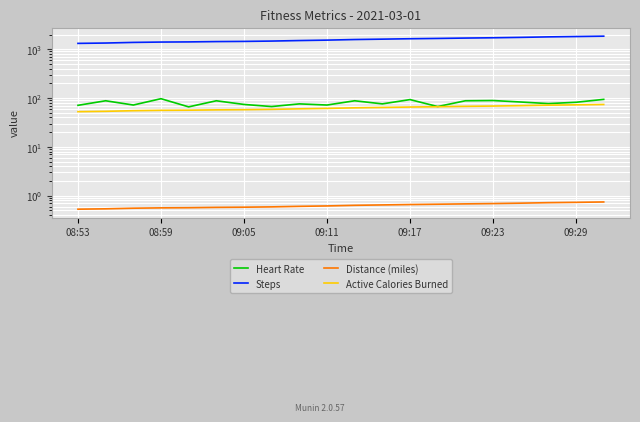

True or false: Distance (miles) and Steps intersect in this chart.

False